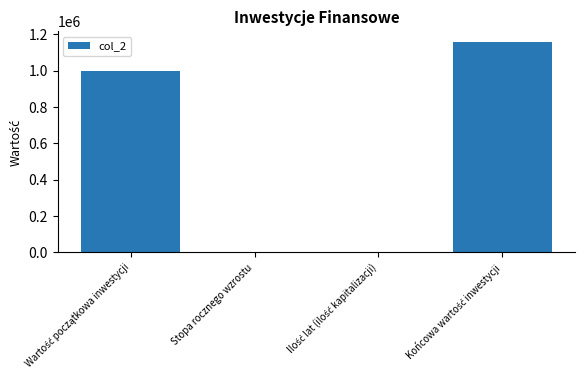

Is it true that the value at Stopa rocznego wzrostu is 0.0?

True